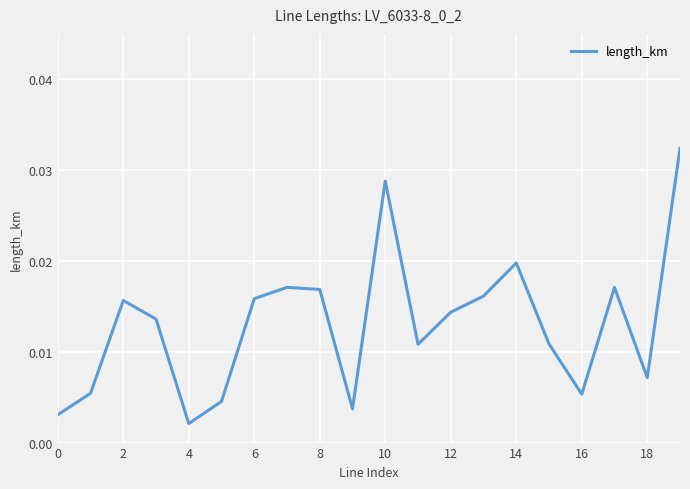

Which has a higher value, 18 or 8?

8